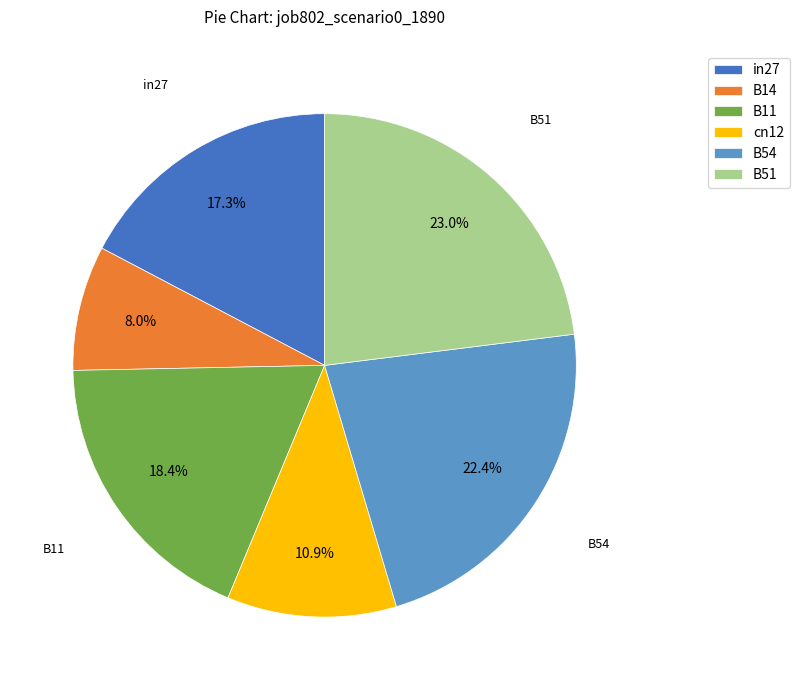

How much of the chart is everything except cn12?

89.1%